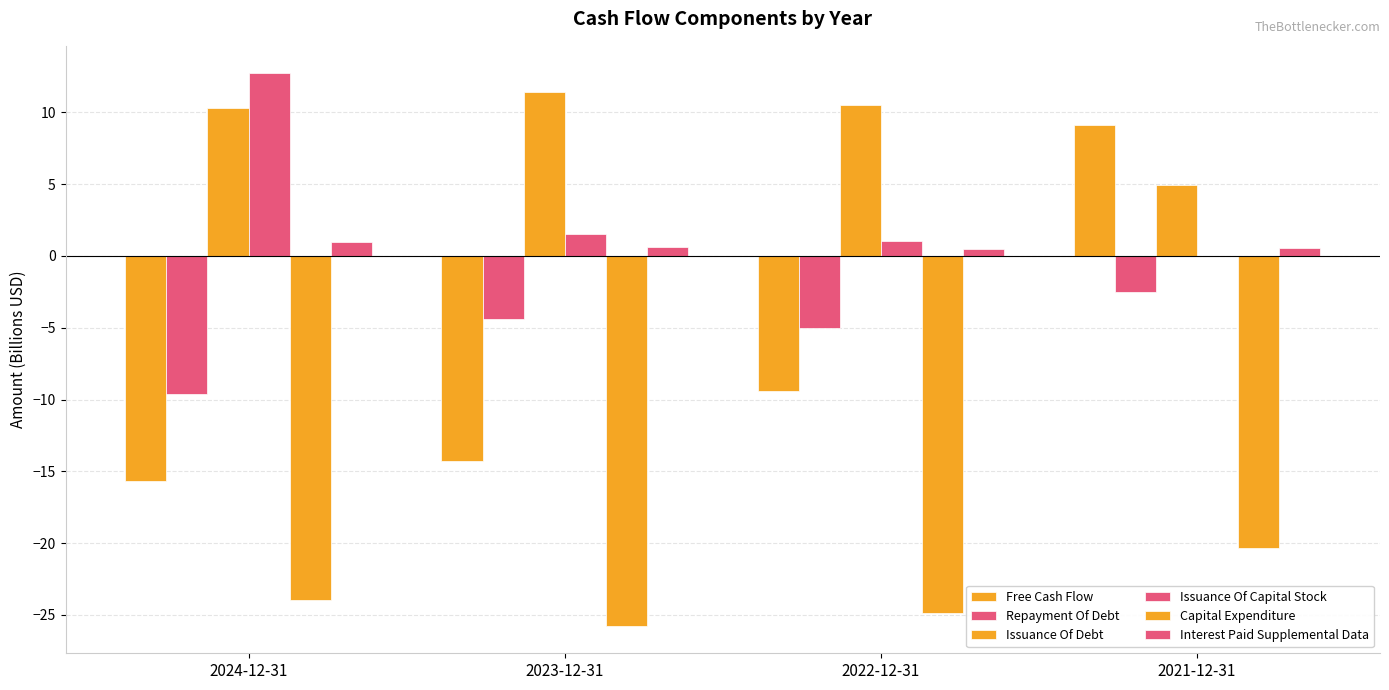

What is the label of the 1st bar from the left?

2024-12-31